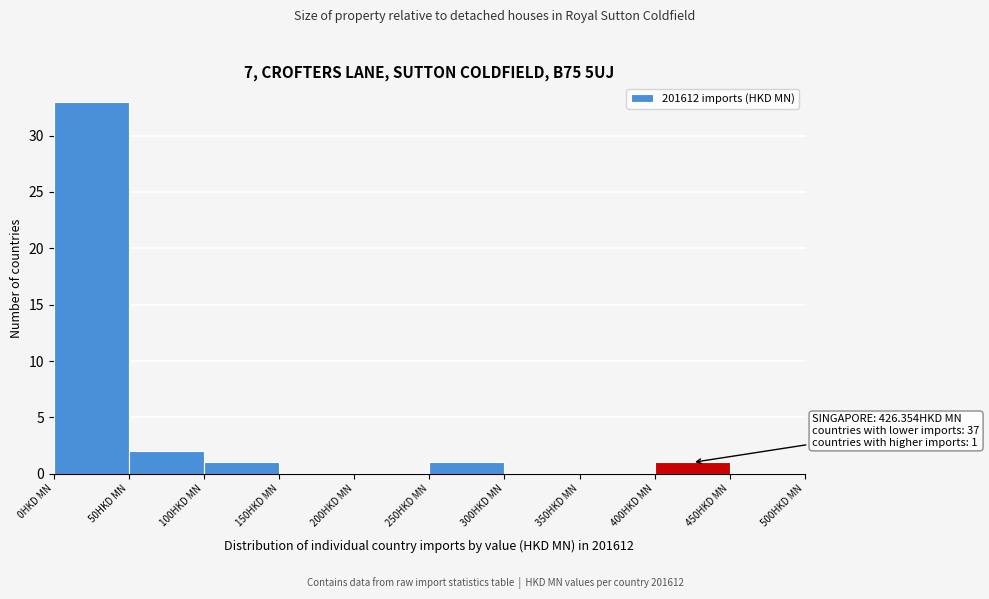

Which range on the x-axis has the tallest bar?

0 to 50